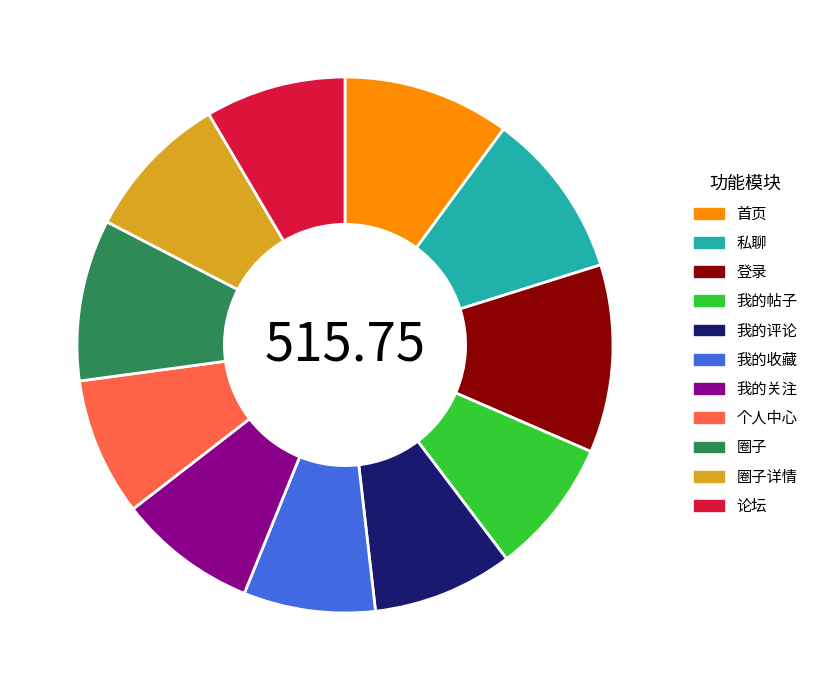

Combined, do 首页 and 私聊 account for over 50%?

No